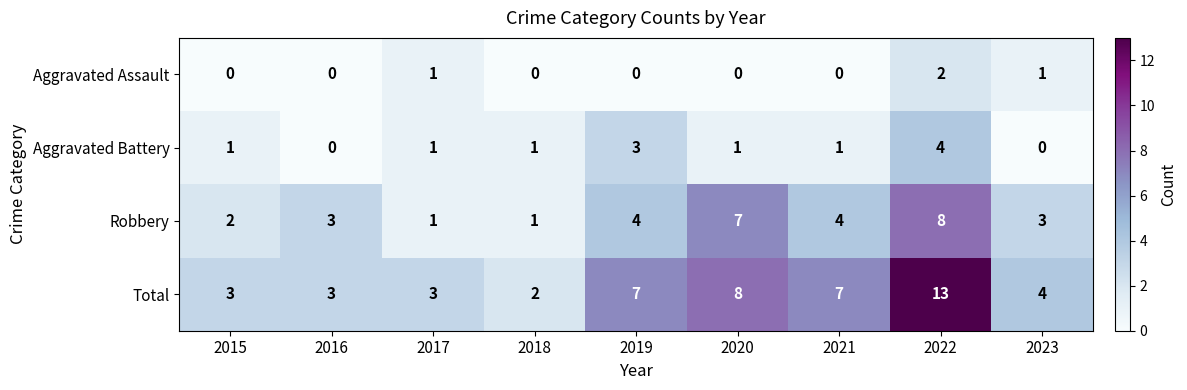

At which label does Aggravated Assault reach its peak?

2022